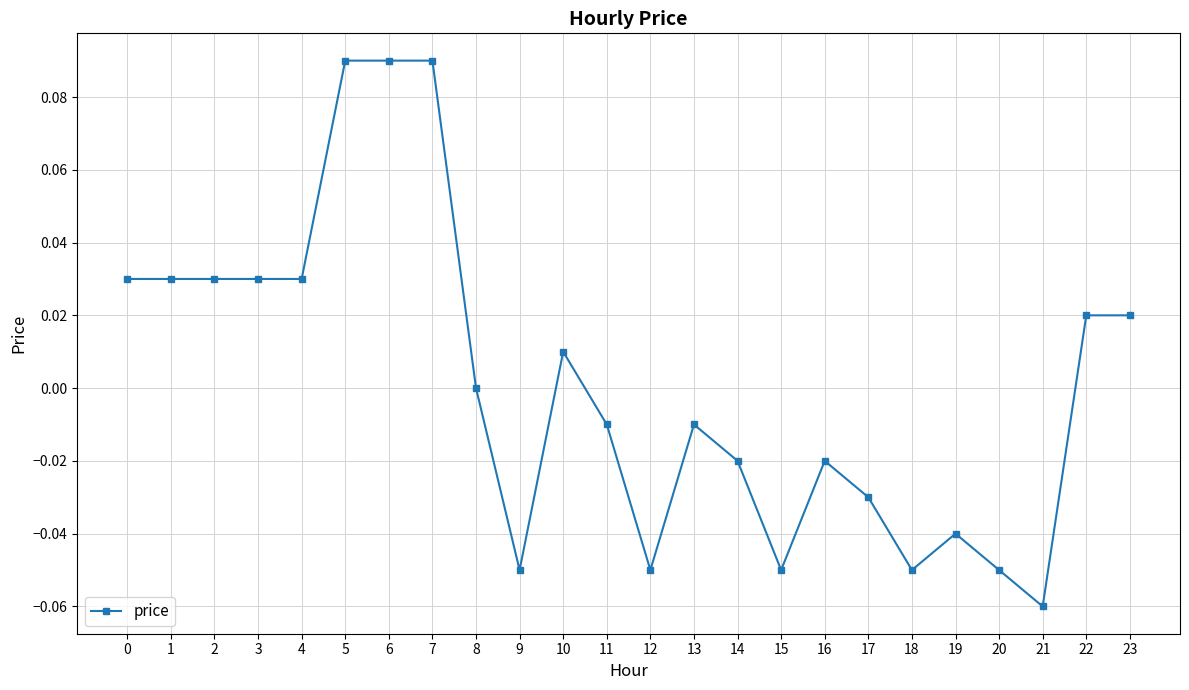

Count the number of data series in this chart.

1